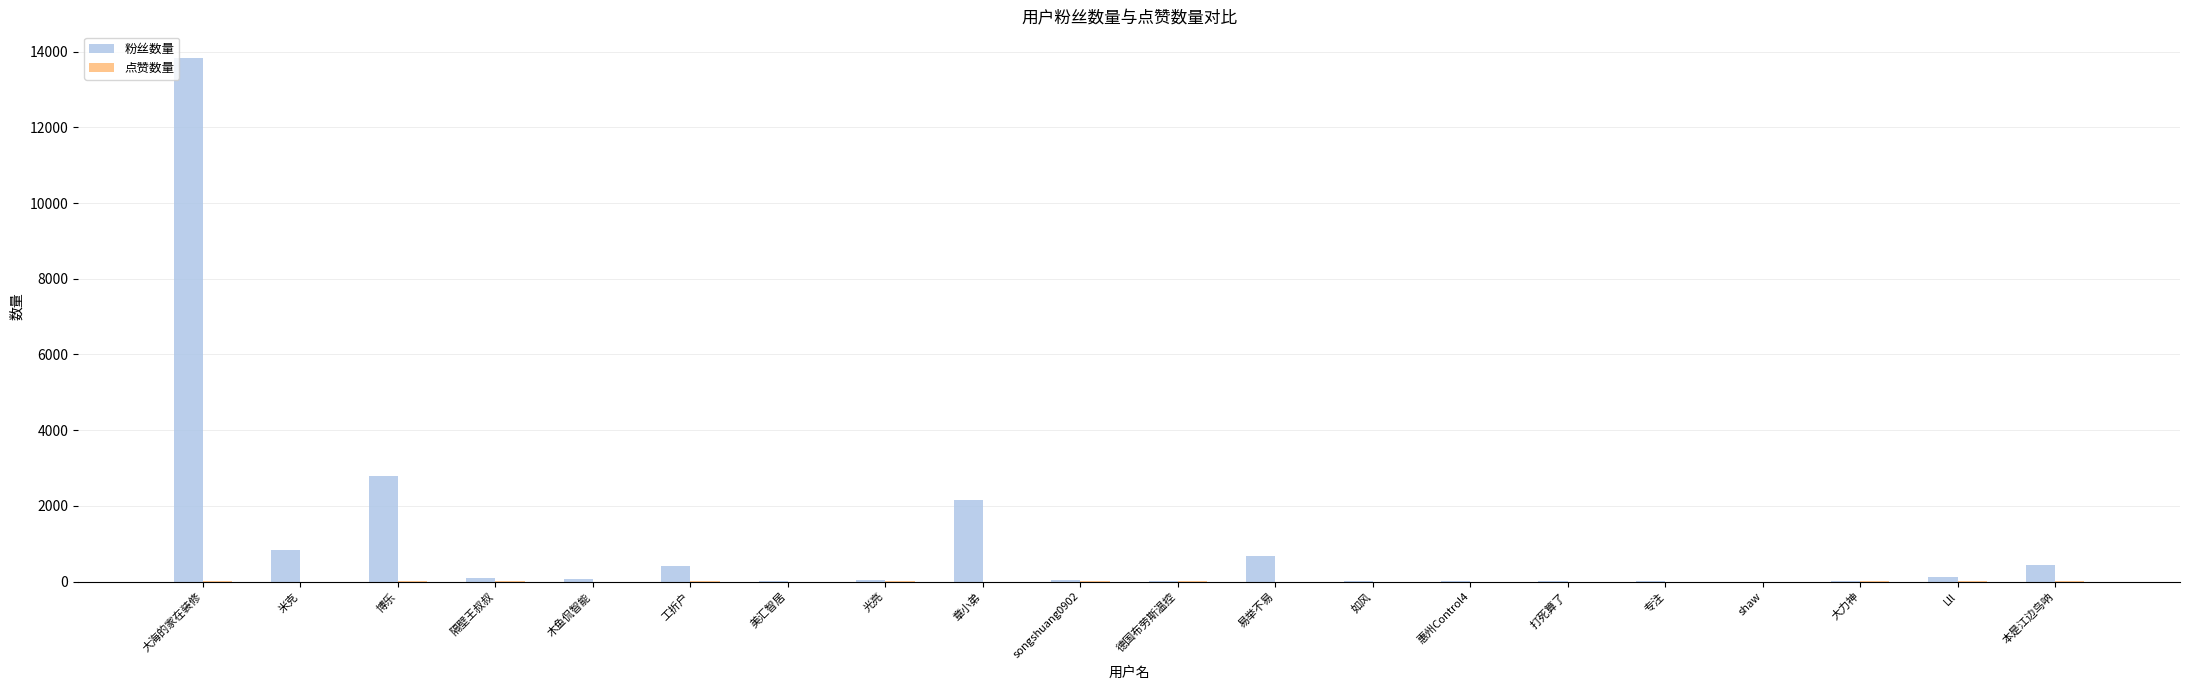

The value of 粉丝数量 at 大海的家在装修 is 13846. True or false?

True